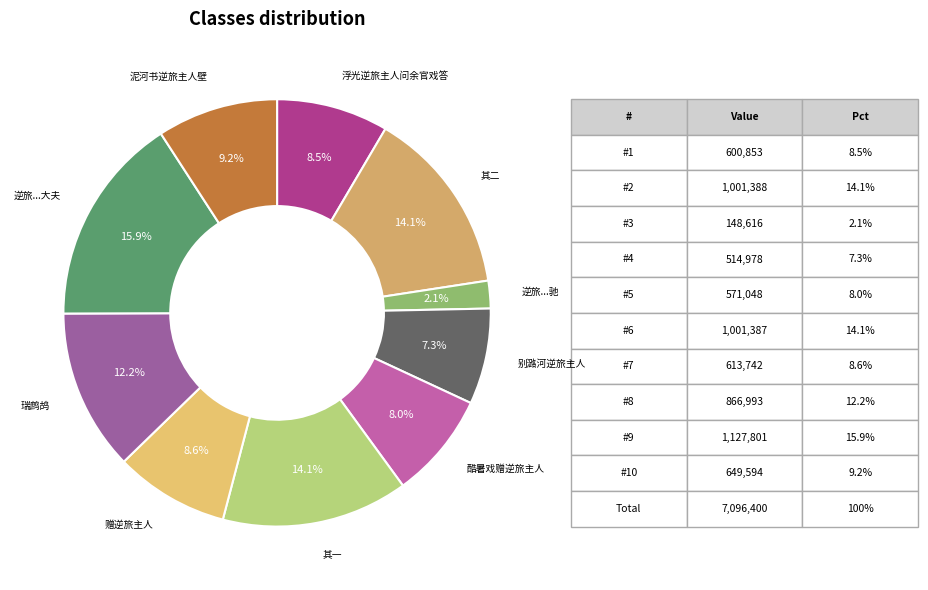

Approximately how many times larger is the value at 逆旅...驰 compared to 酷暑戏赠逆旅主人?

0.3